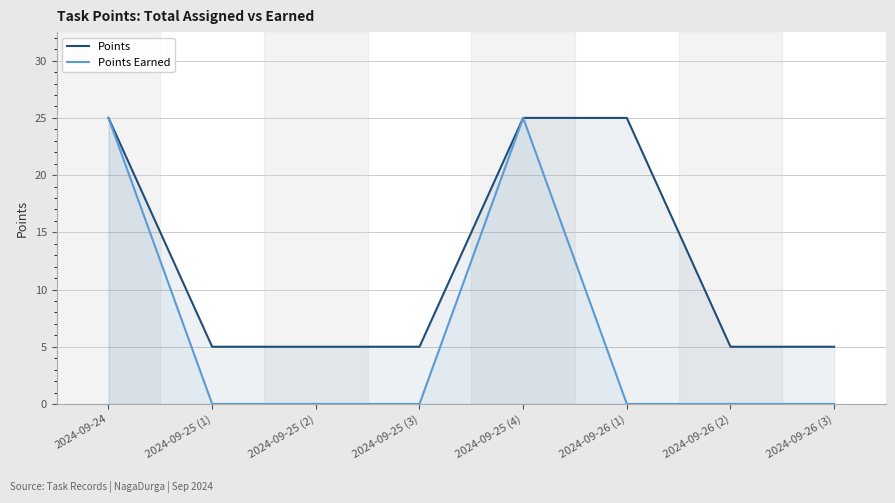

Reading right to left, transcribe all the data shown in this chart.

Points: 5	5	25	25	5	5	5	25
Points Earned: 0	0	0	25	0	0	0	25